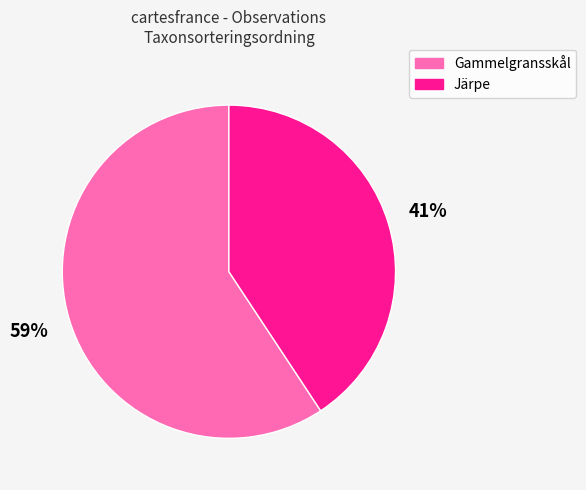

Between Gammelgransskål and Järpe, which is larger?

Gammelgransskål